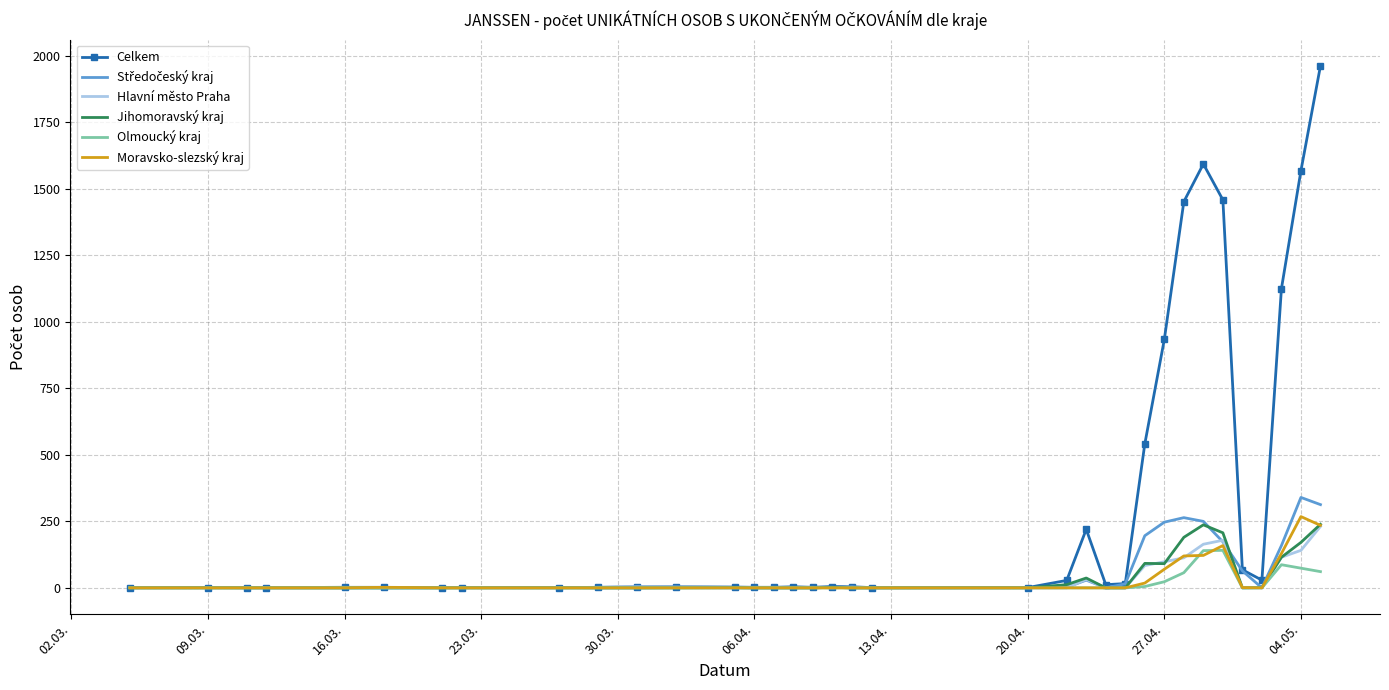

Which series has the largest total across all categories?

Celkem